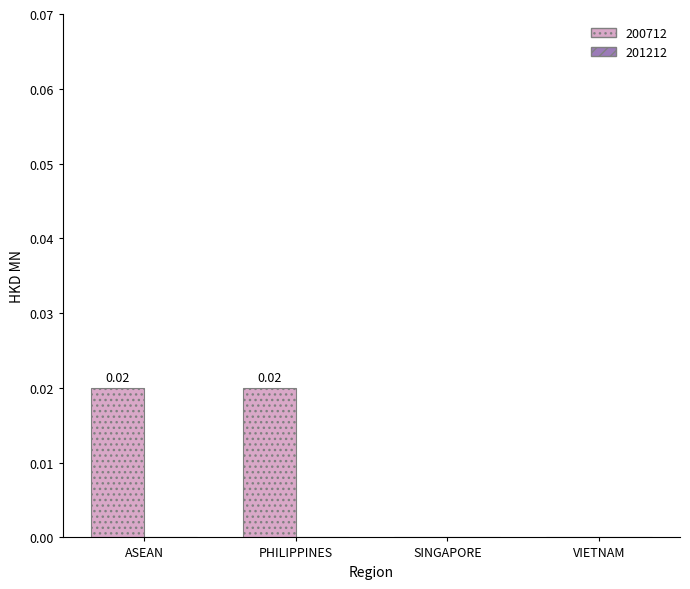

Which has a higher value, SINGAPORE or PHILIPPINES?

PHILIPPINES